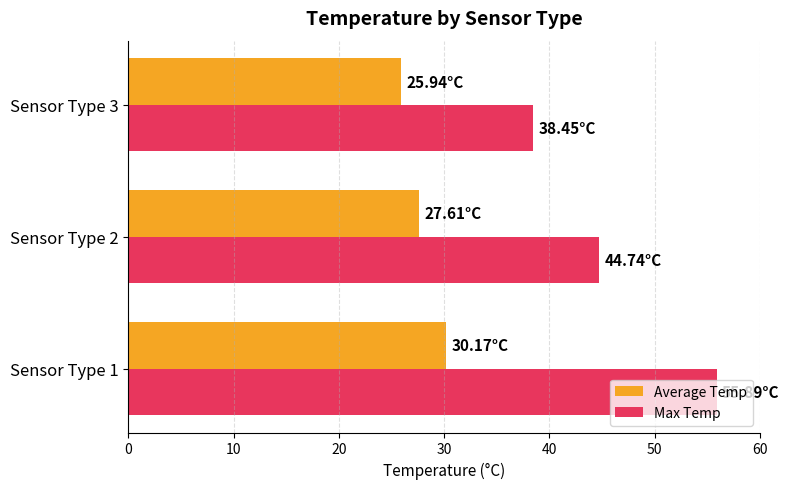

Which series changed the most between Sensor Type 1 and Sensor Type 2?

Max Temp